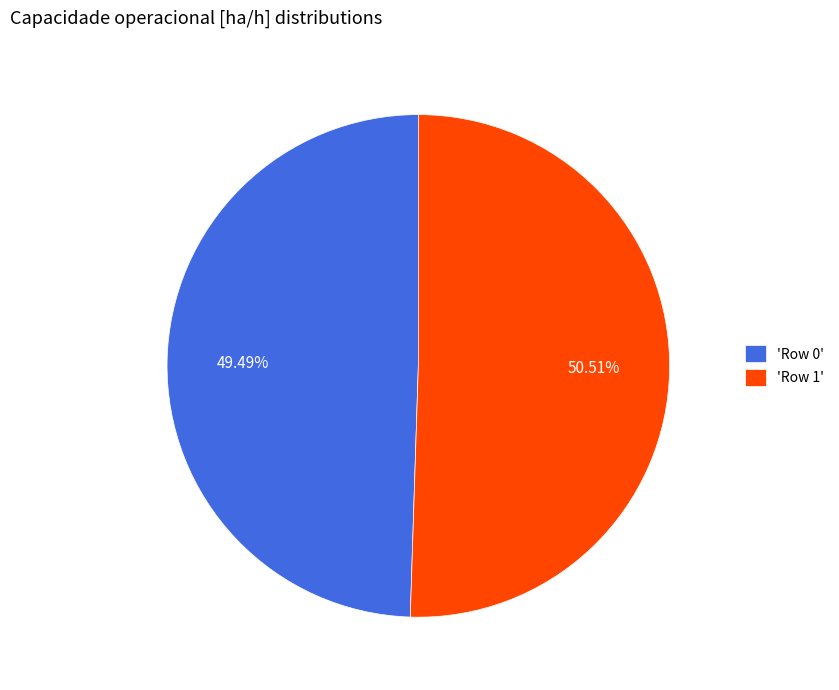

Is there a majority slice in this chart?

Yes